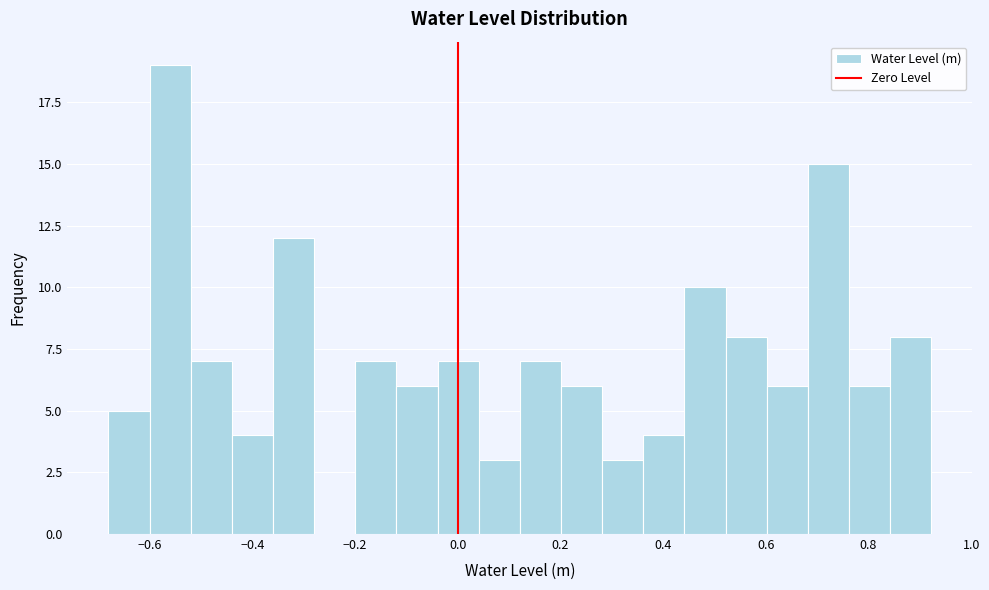

Reading left to right, transcribe this chart: for each bar, give the range it covers on the x-axis and its height. Neither the bar edges nor the heights are printed on the chart, so give them approximately, as read against the axes.

-0.68 to -0.60: 5
-0.60 to -0.52: 19
-0.52 to -0.44: 7
-0.44 to -0.36: 4
-0.36 to -0.28: 12
-0.28 to -0.20: 0
-0.20 to -0.12: 7
-0.12 to -0.04: 6
-0.04 to 0.04: 7
0.04 to 0.12: 3
0.12 to 0.20: 7
0.20 to 0.28: 6
0.28 to 0.36: 3
0.36 to 0.44: 4
0.44 to 0.52: 10
0.52 to 0.60: 8
0.60 to 0.68: 6
0.68 to 0.76: 15
0.76 to 0.84: 6
0.84 to 0.92: 8